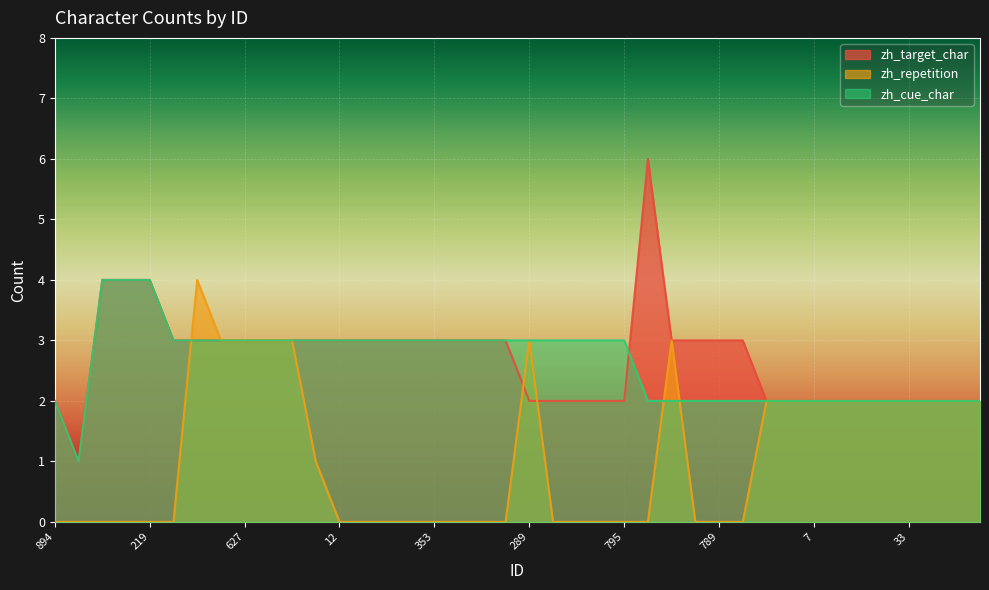

What position from the right is 12?

28